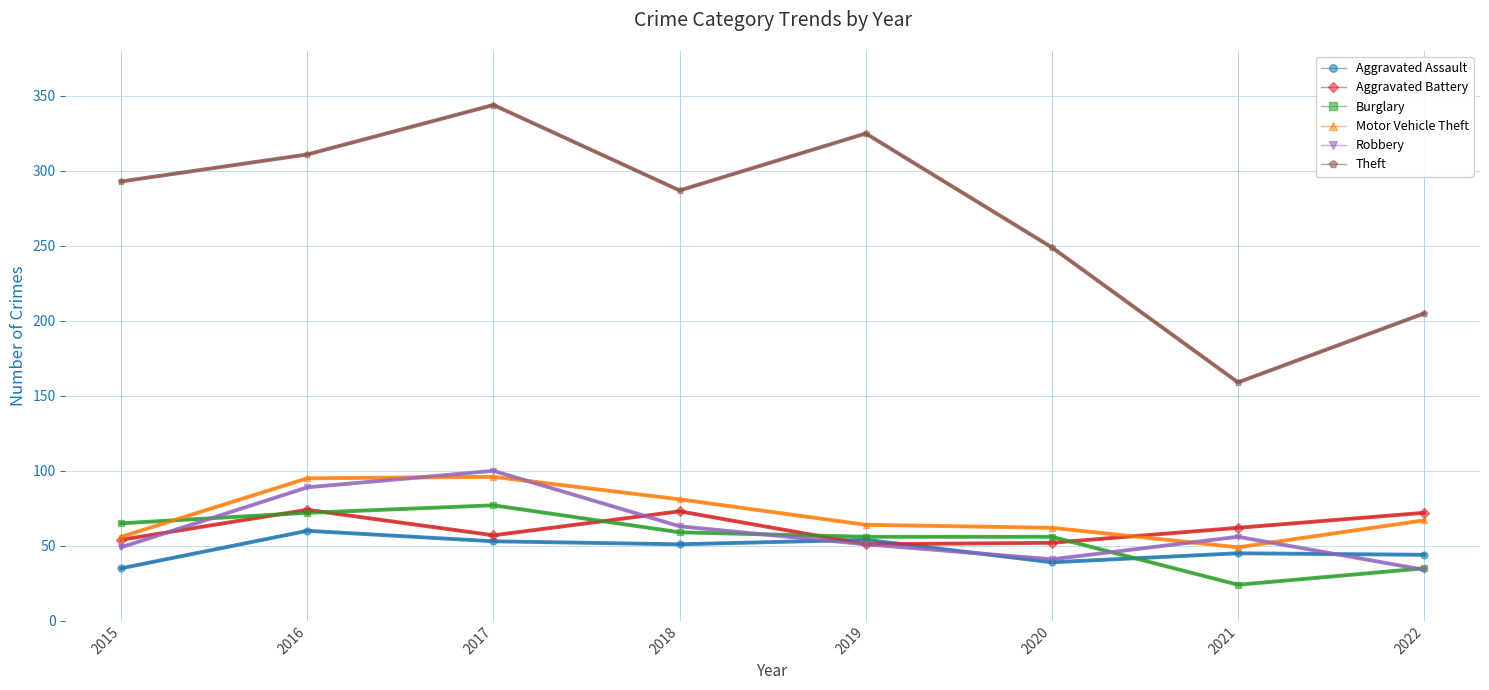

True or false: Theft and Aggravated Battery cross at least once.

False